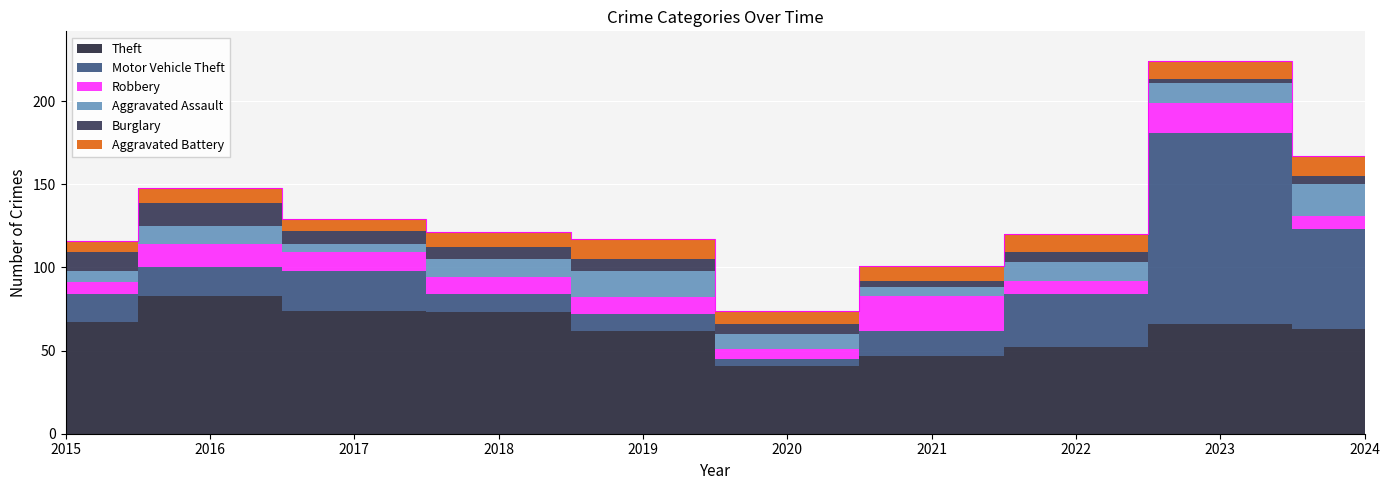

Which series has the largest total across all categories?

Theft